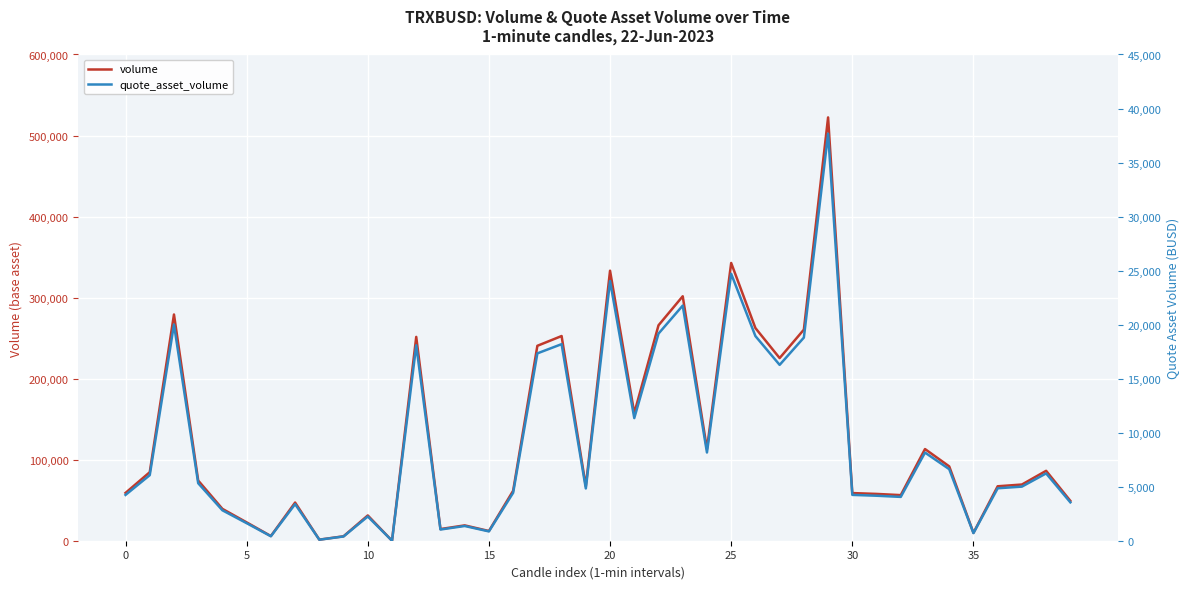

How many interior local valleys does the quote_asset_volume series have?

11